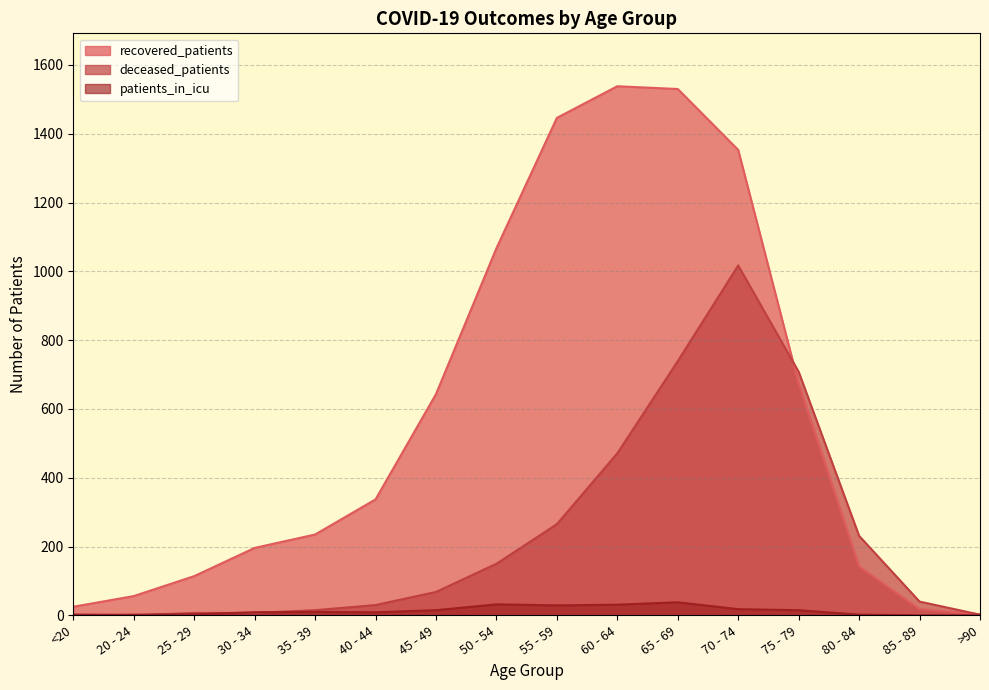

Rank the series at 25 - 29 from lowest to highest value.

patients_in_icu, deceased_patients, recovered_patients